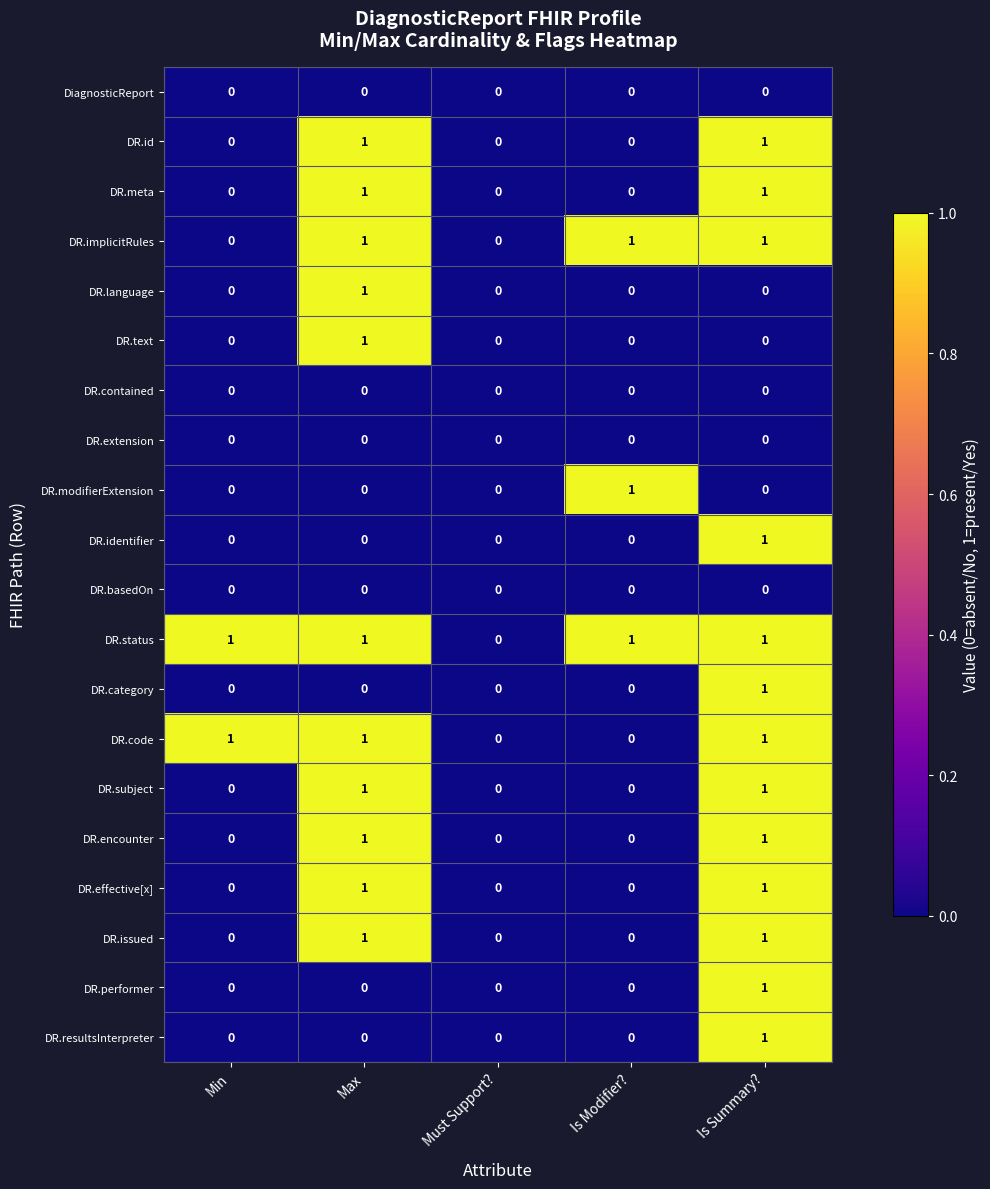

Which series has the largest total across all categories?

DR.status